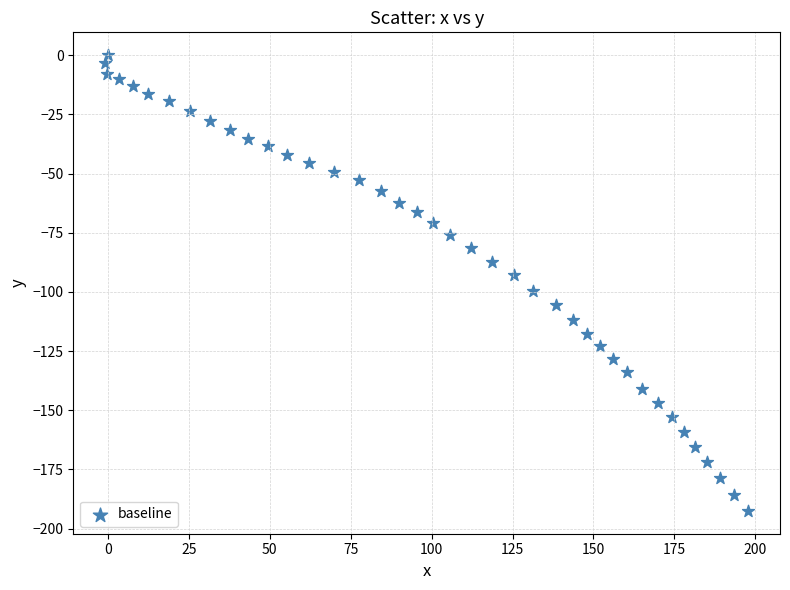

What is the range of X values (max minus min)?

198.5